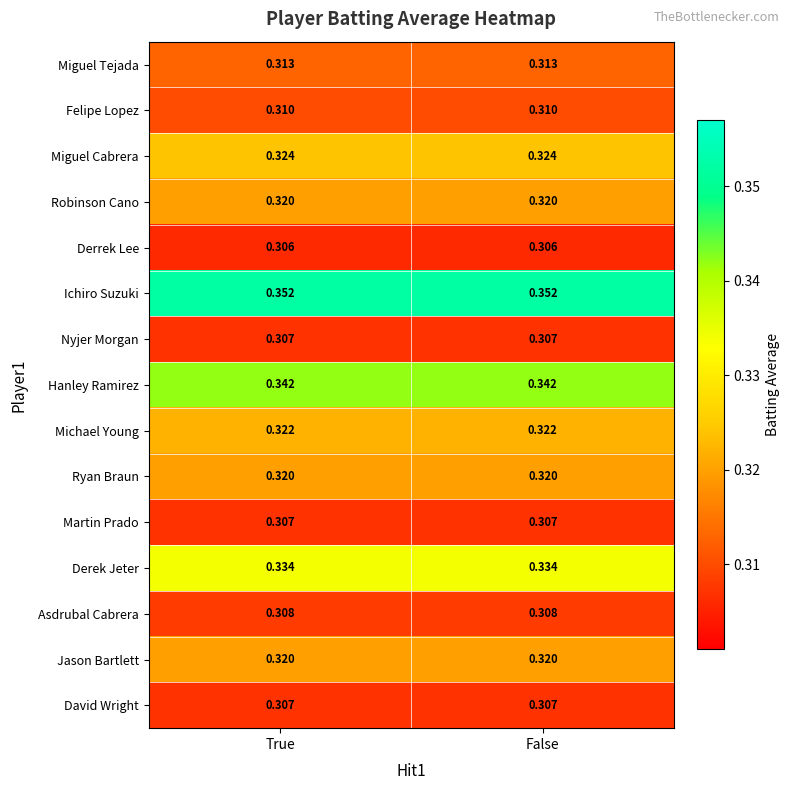

Which series has the largest total across all categories?

Ichiro Suzuki